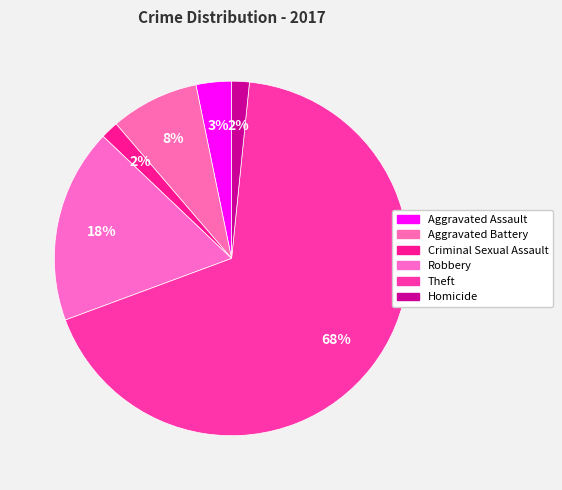

How many segments does this pie chart have?

6